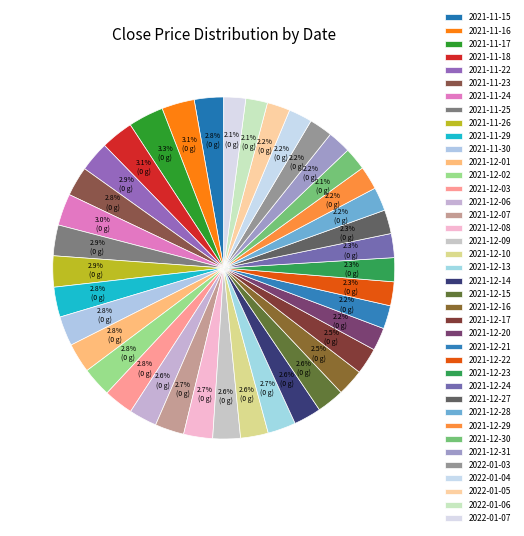

What is the ratio of the value at 2021-12-20 to the value at 2022-01-05?

1.0